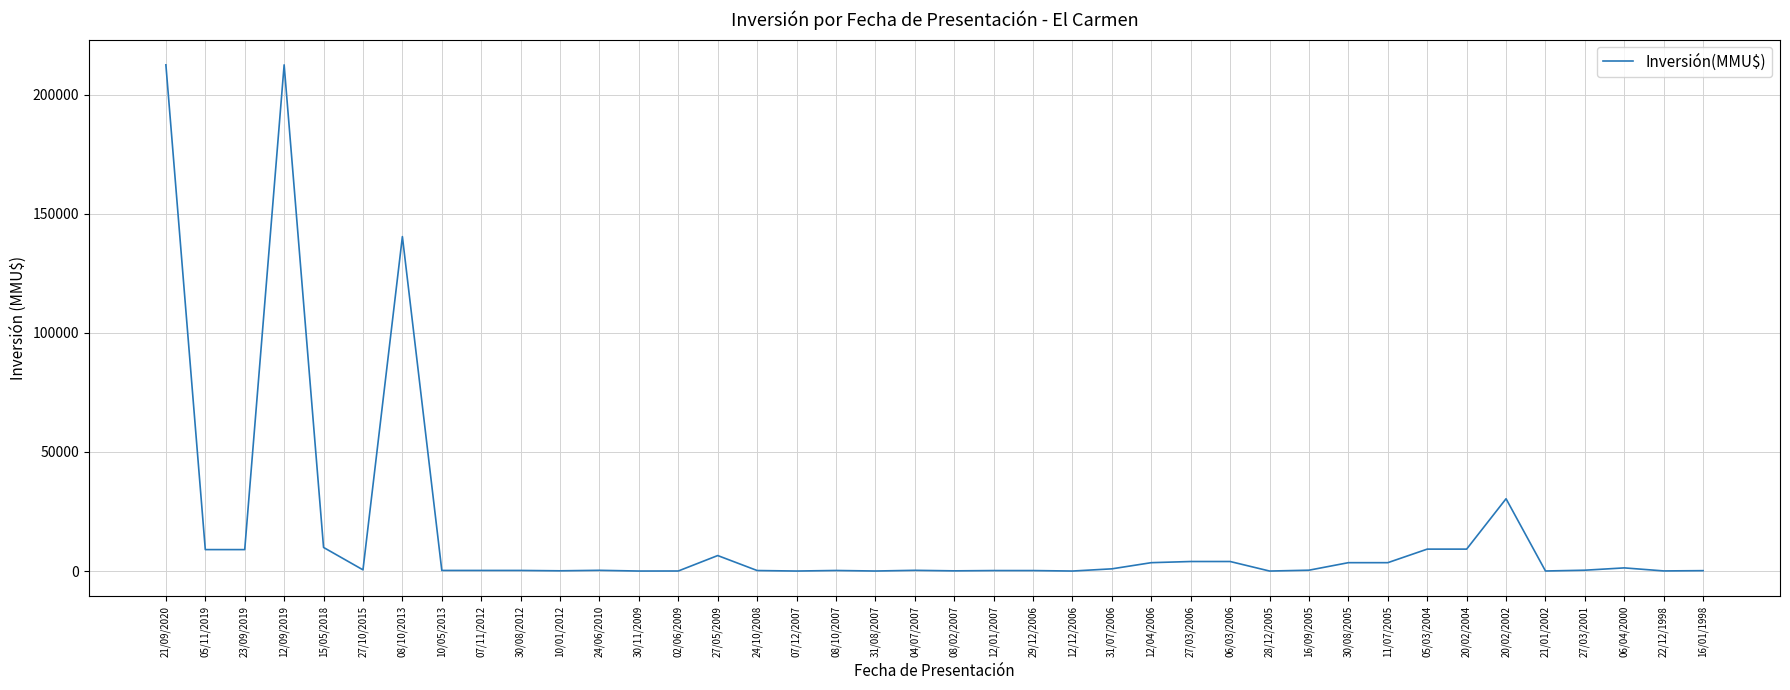

What is the maximum value shown in the chart?

212500